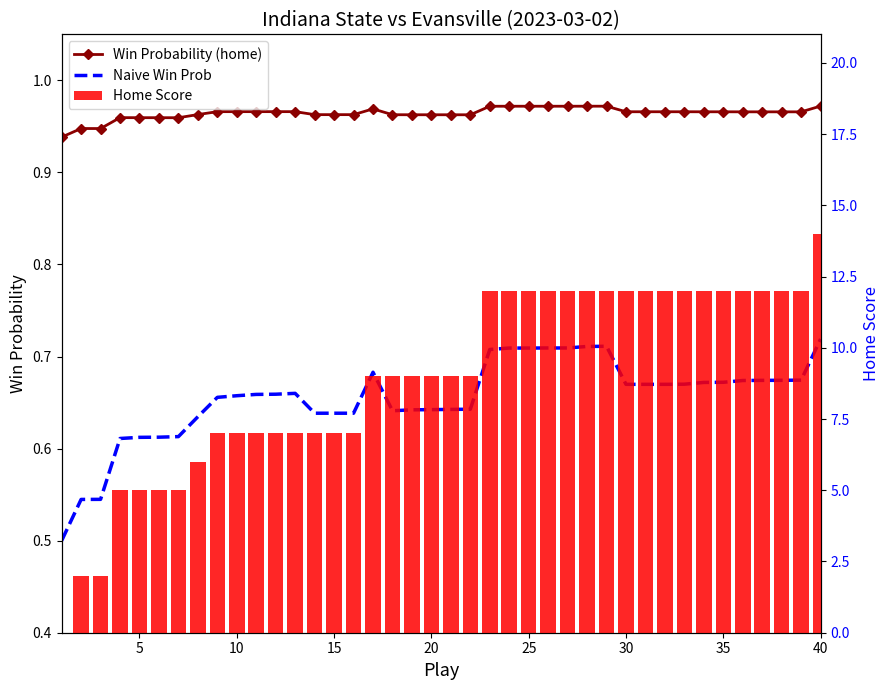

What are all the series names shown in the legend?

Win Probability (home), Naive Win Prob, Home Score